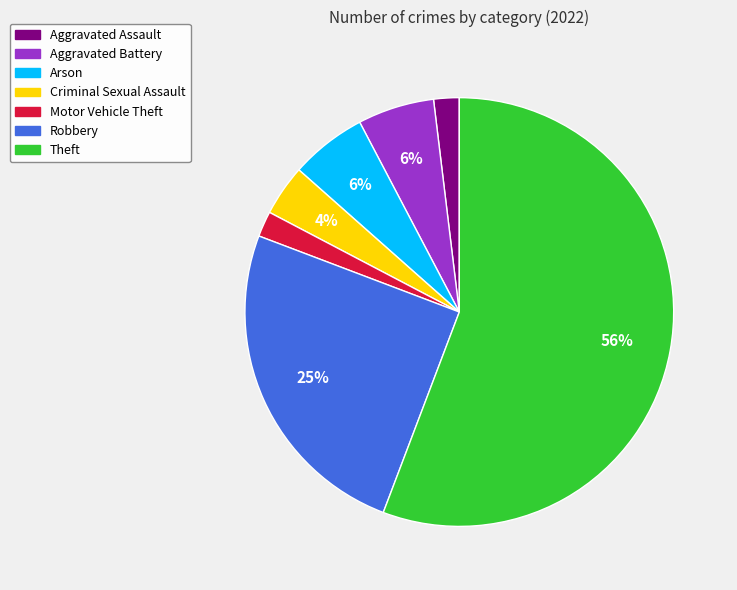

To the nearest percent, what is the average slice percentage?

14%